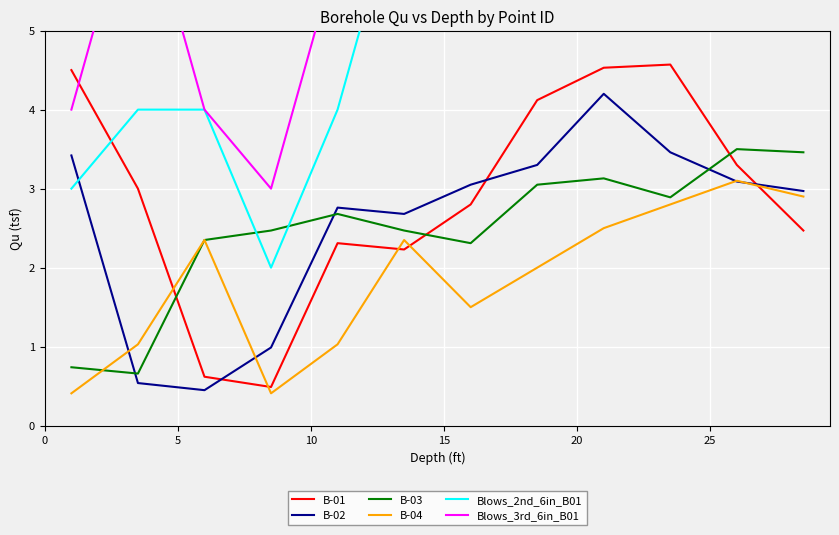

What is the difference between the maximum and minimum values in the B-04 series?

2.7